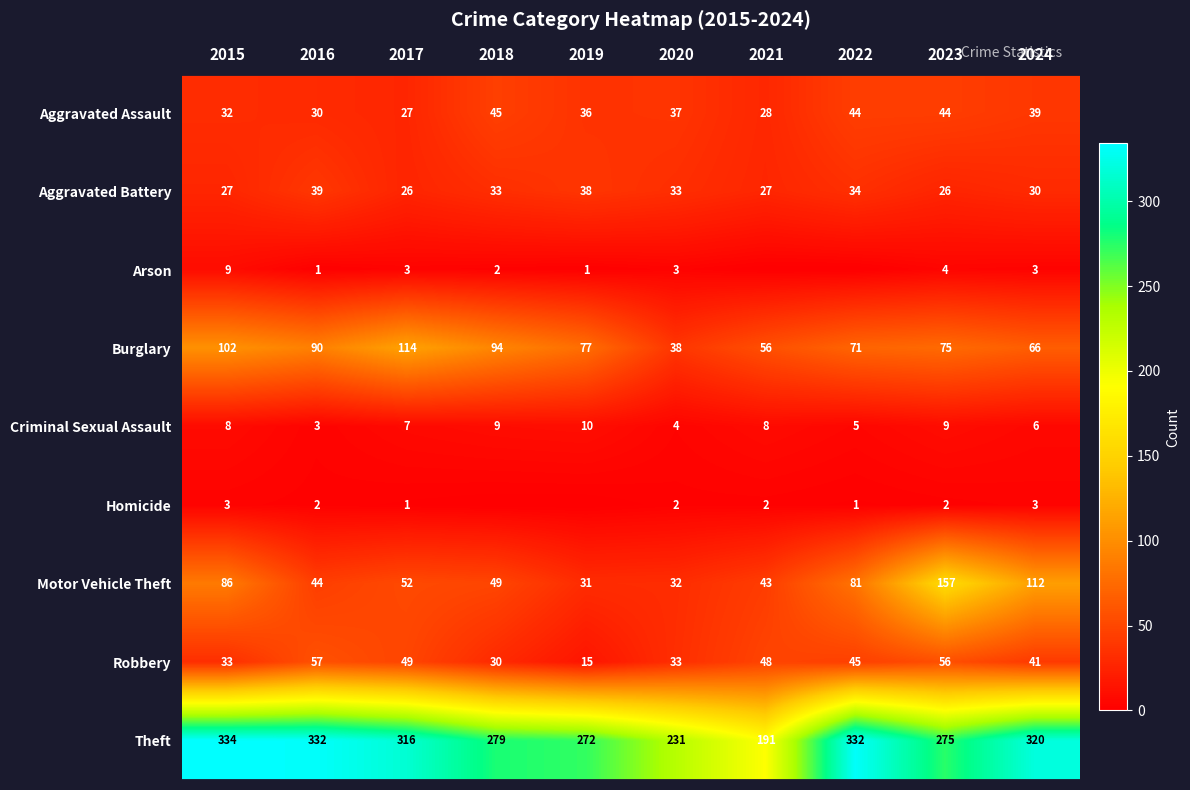

Which category has the highest value in the Motor Vehicle Theft series?

2023